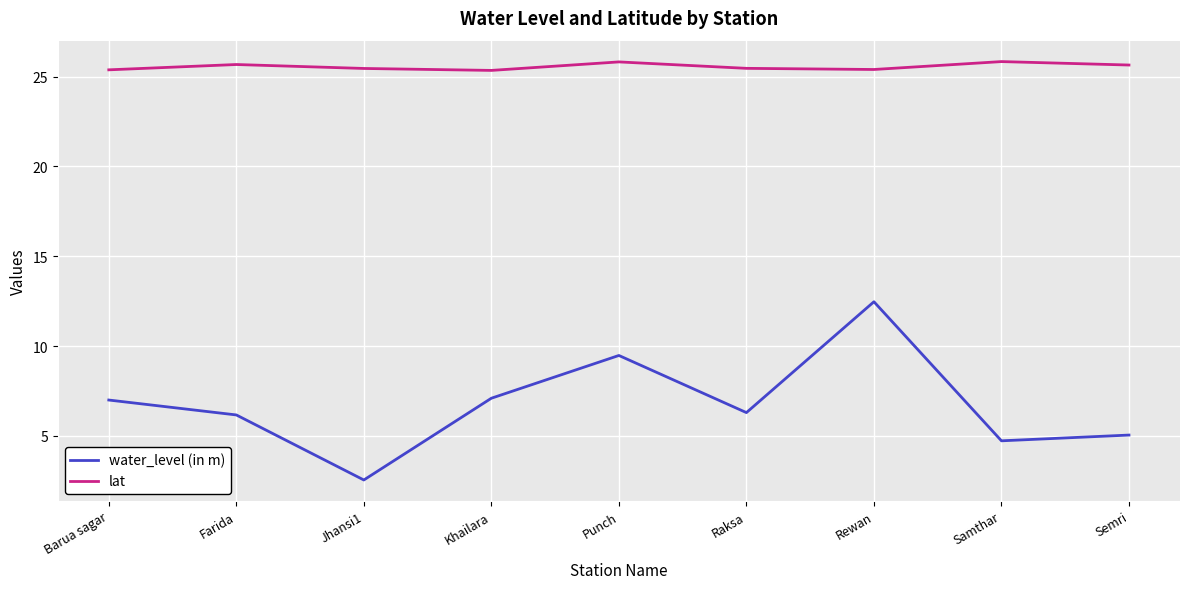

At which label does water_level (in m) first exceed 6?

Barua sagar